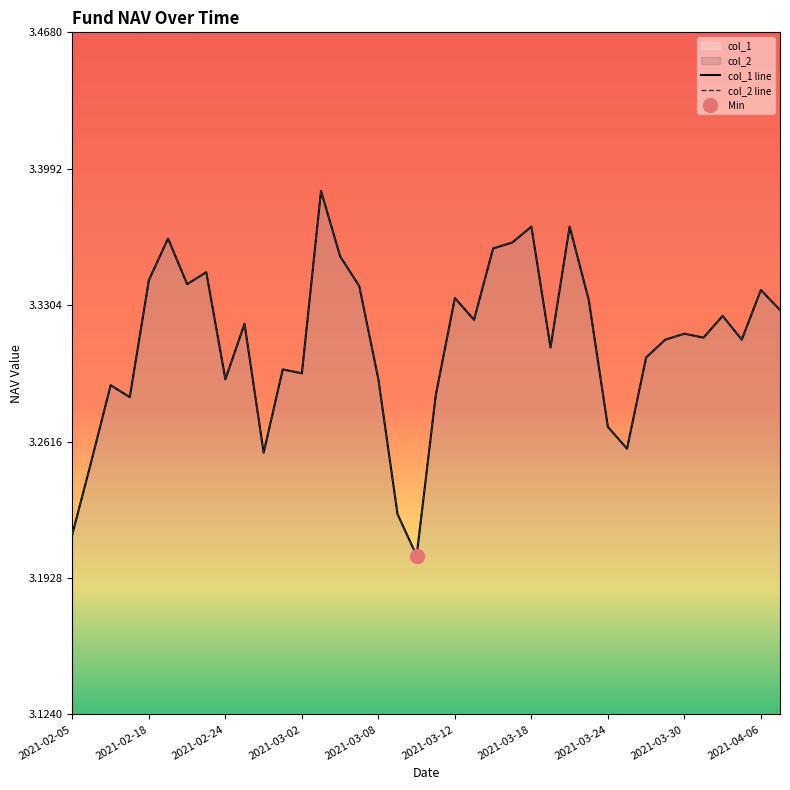

What is the approximate value of col_1 line at 31?

3.3